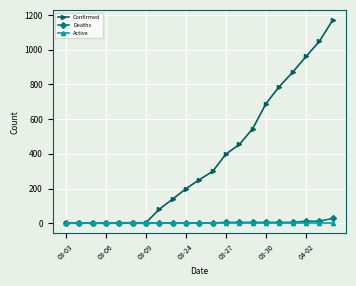

Which series has the largest total across all categories?

Confirmed